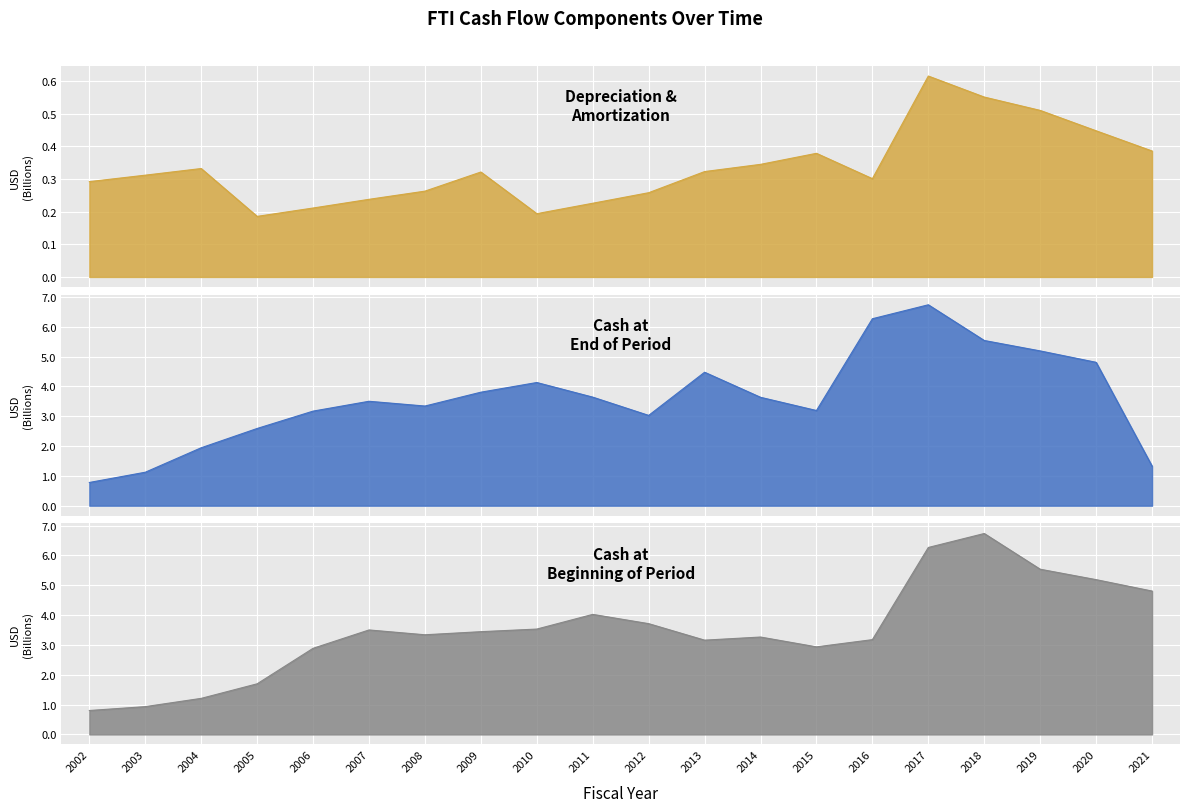

How many lines are shown in the chart?

3